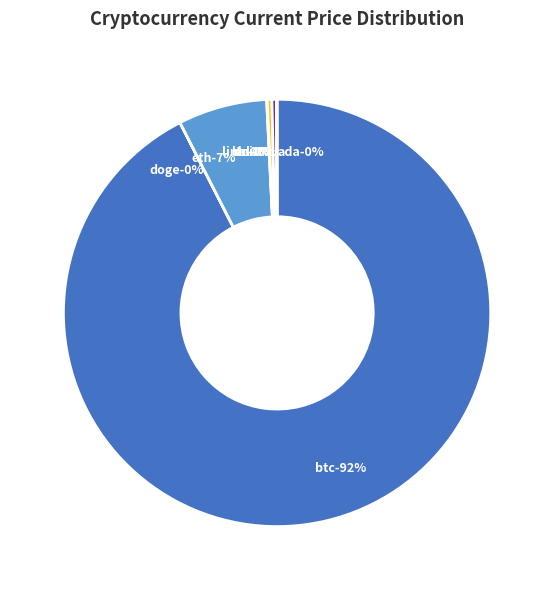

Is there a majority slice in this chart?

Yes